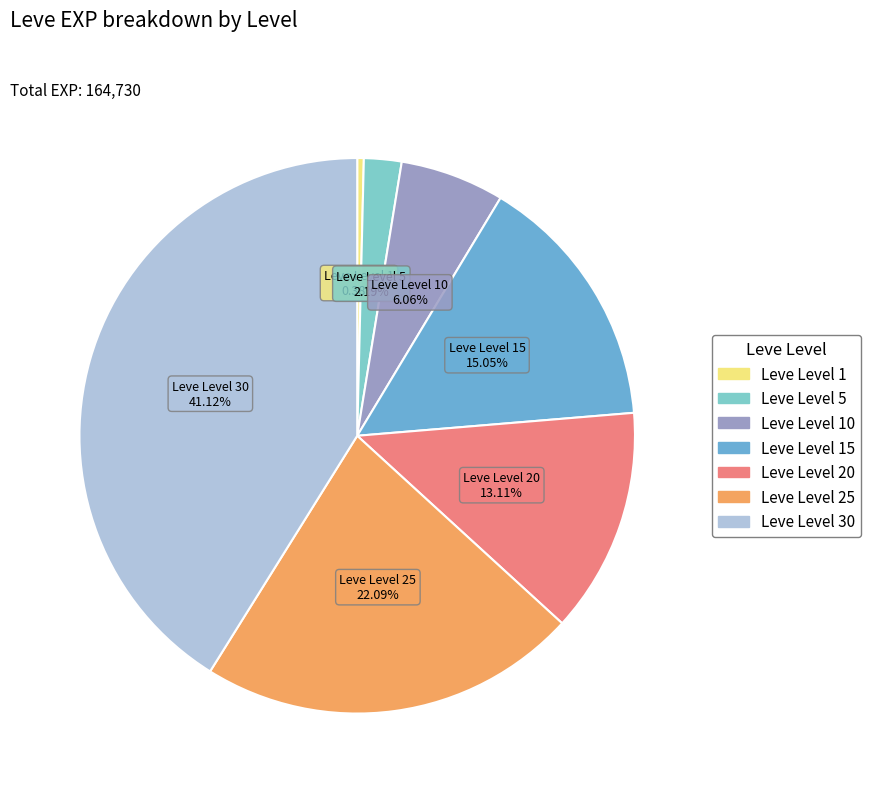

True or false: Leve Level 15 accounts for 25% of the total.

False